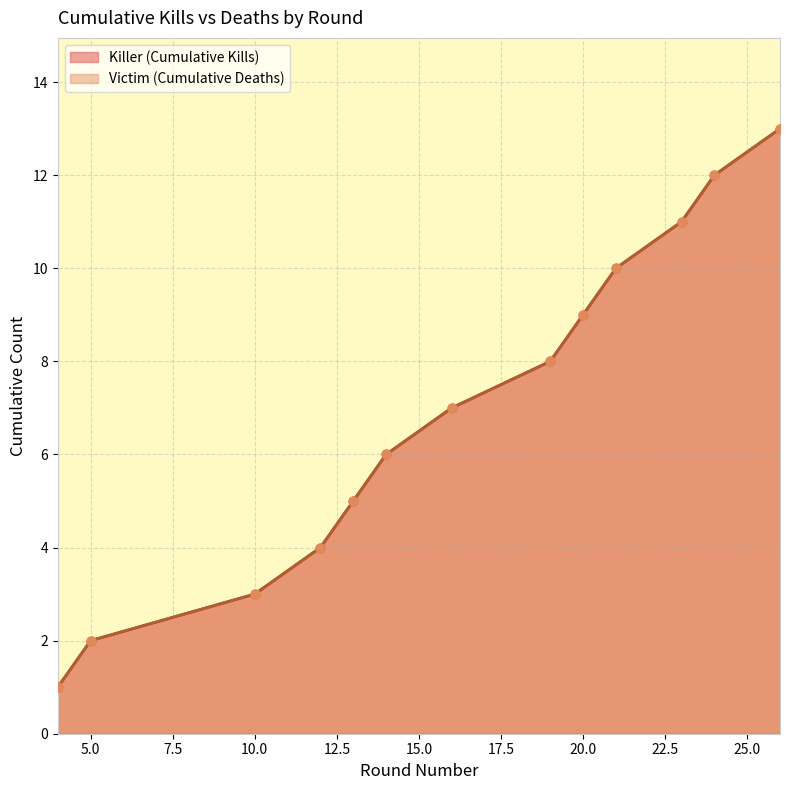

At which category is the sum across all series the highest?

26